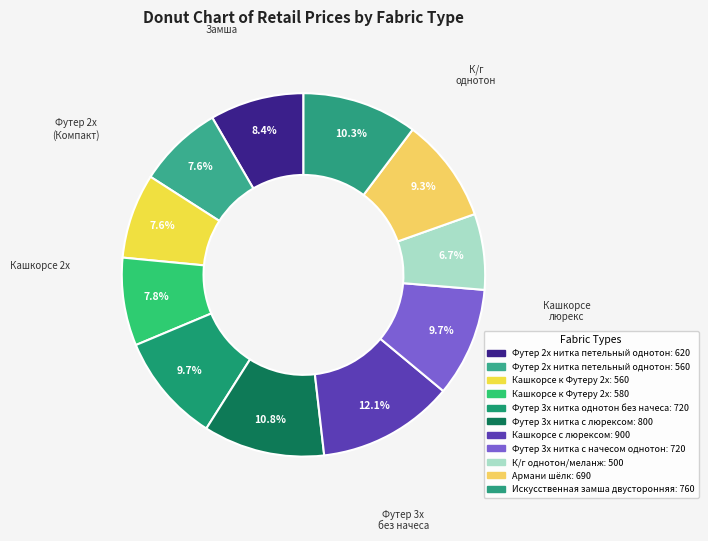

Which slice is the largest?

Кашкорсе с люрексом